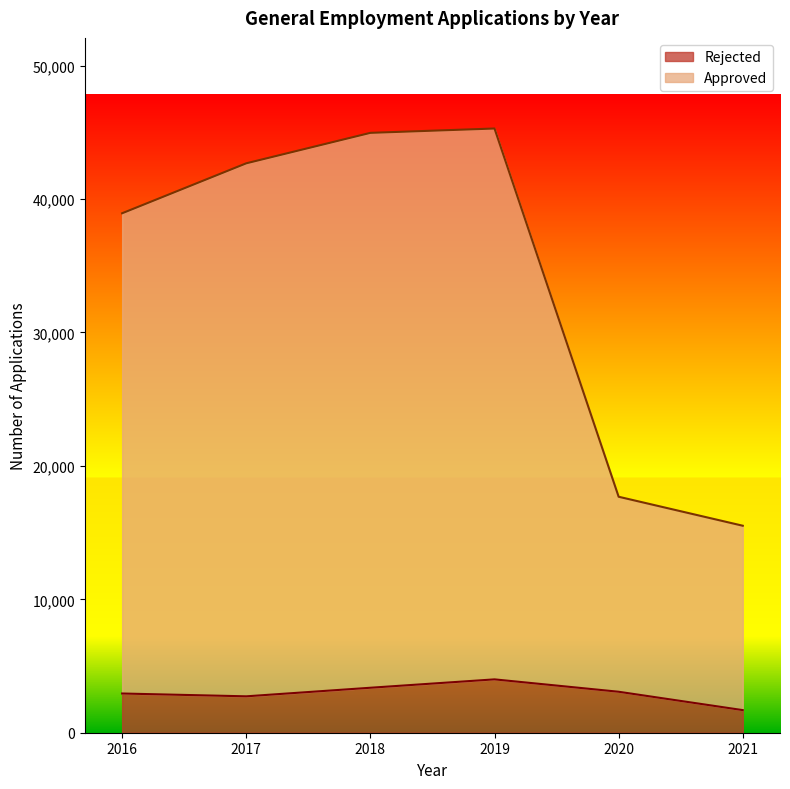

True or false: Rejected has more than 2 points higher than both neighbors.

False